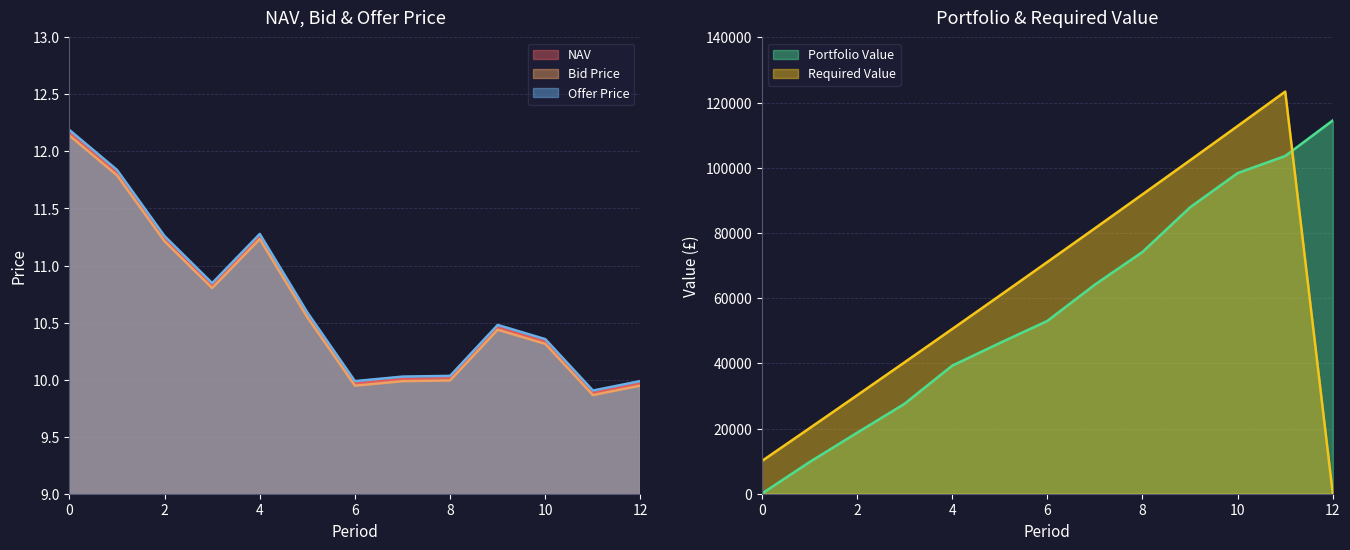

How many data points does each series have?

13